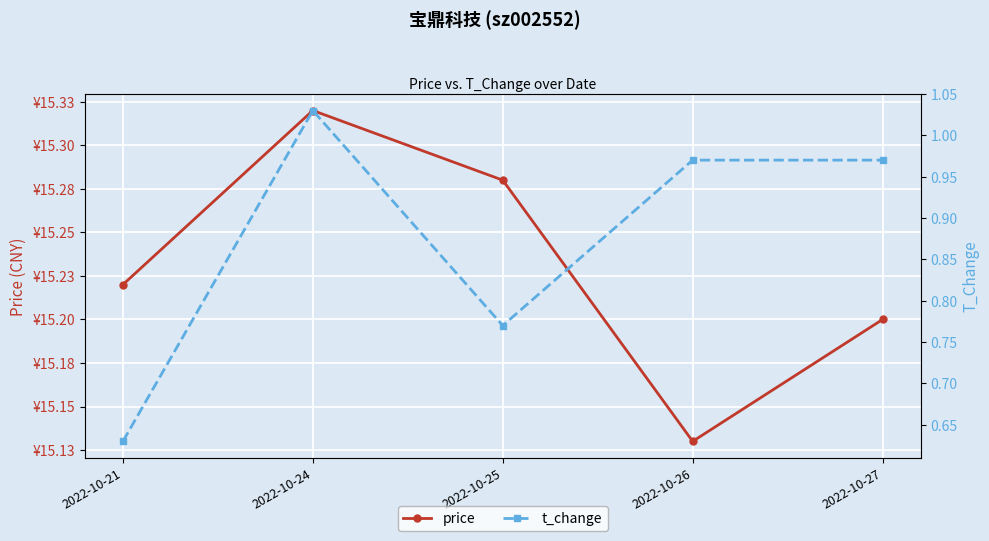

The t_change series shows 0.6 at 2022-10-21. True or false?

True